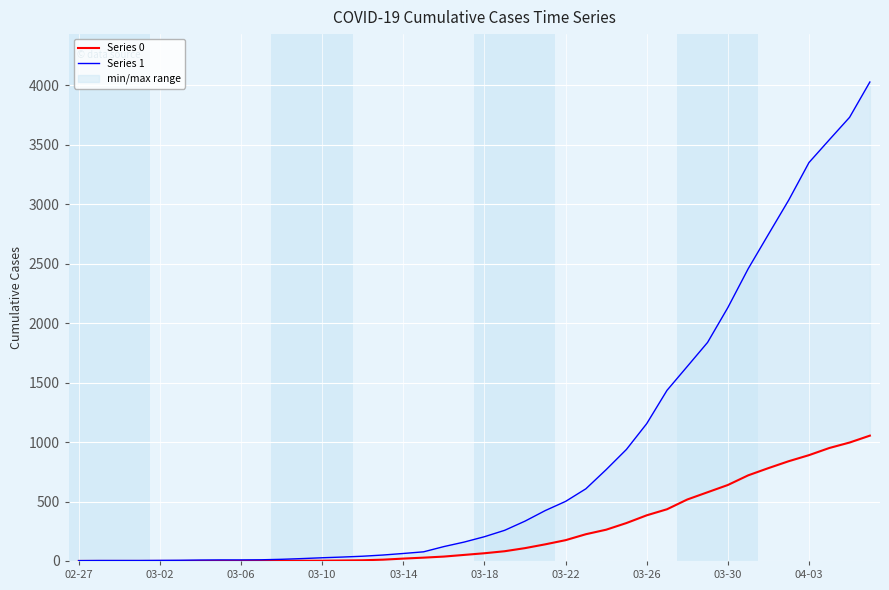

Which series has the largest total across all categories?

Series 1